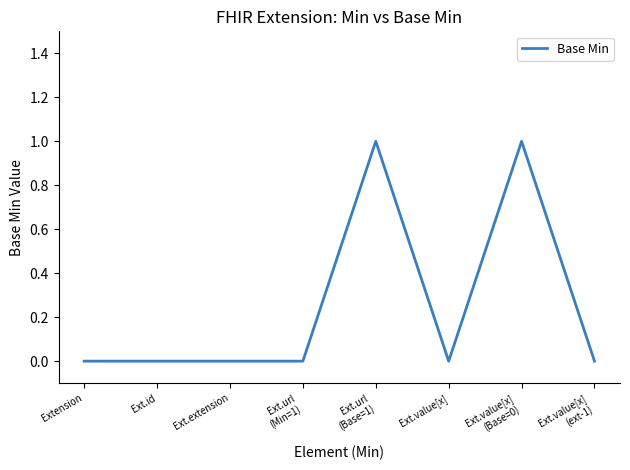

True or false: the data has more than 1 interior local peaks.

True